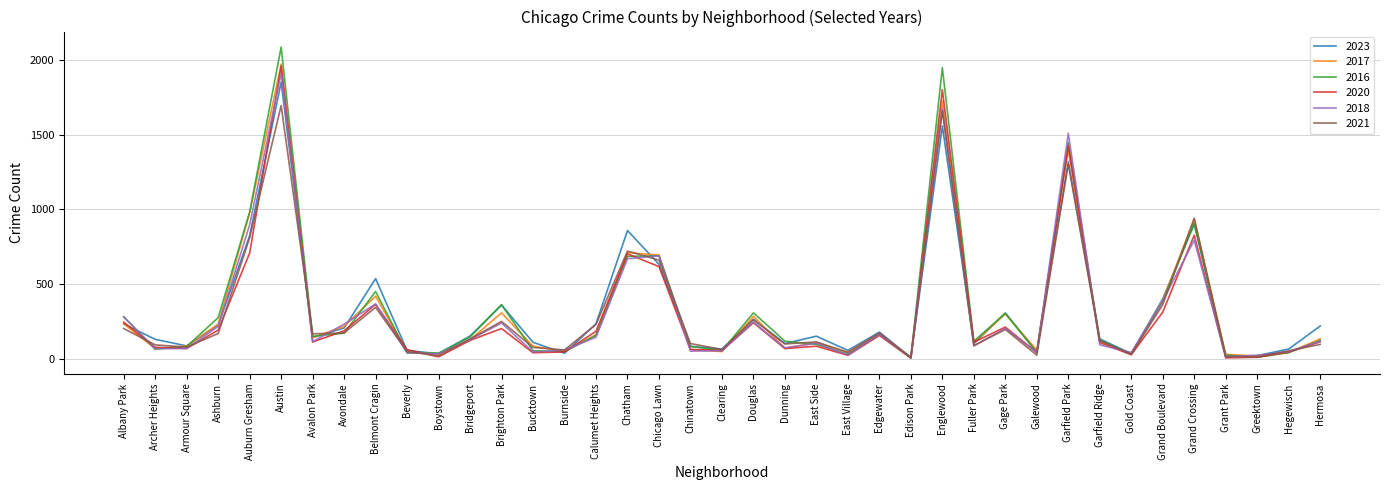

True or false: 2018 has a value of 149 at Albany Park.

False